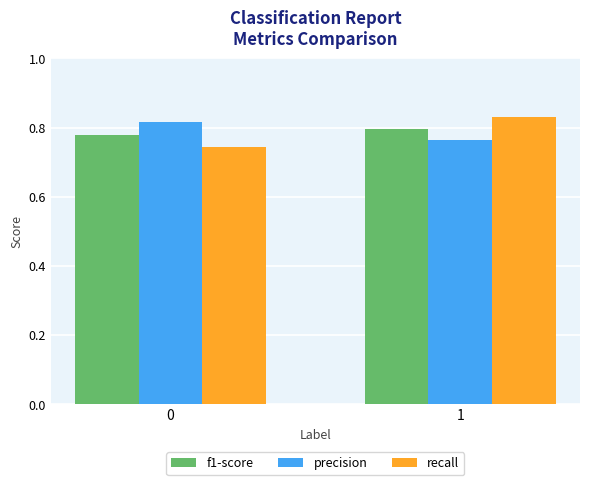

Are the bars grouped side by side (vs. stacked)?

Yes